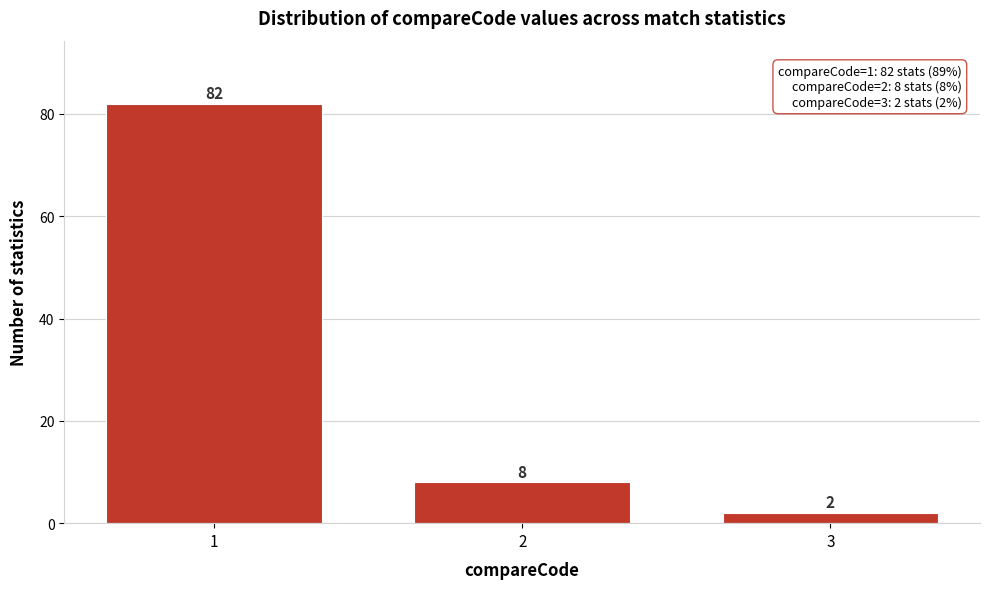

Reading left to right, what are all the values shown in this chart?

82	8	2